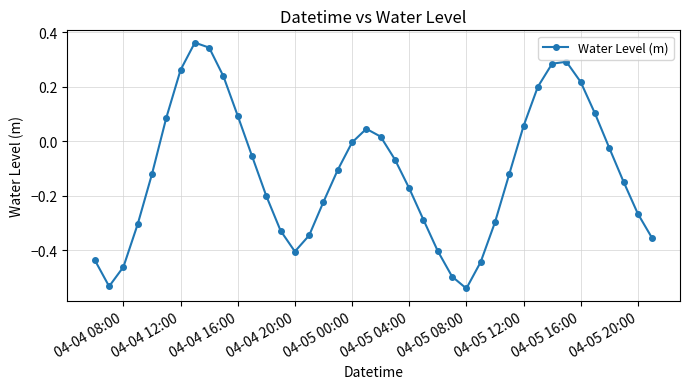

What is the difference between the second highest and second lowest values?

0.9